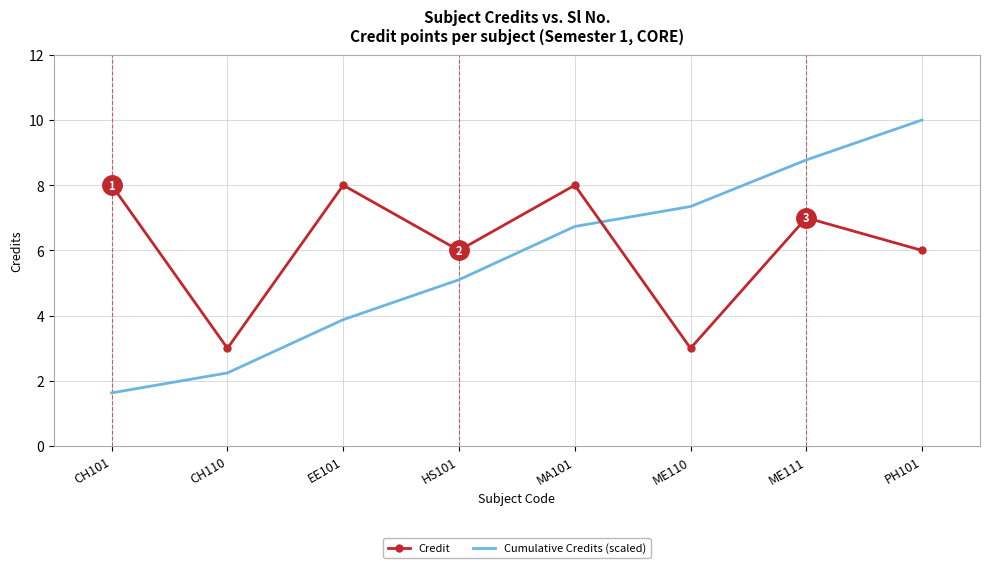

The Credit series shows 6.0 at HS101. True or false?

True